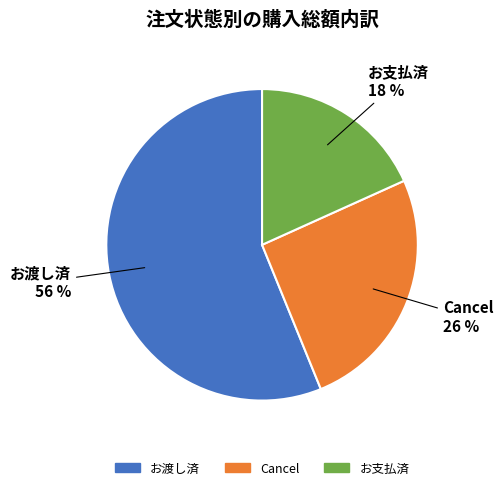

Count the number of slices in the pie.

3